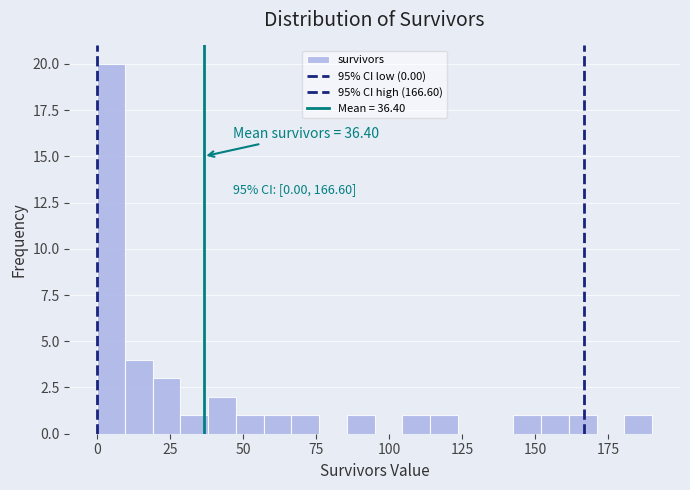

Around what value on the x-axis is the tallest bar? Give the approximate position of its centre, as read against the axis.

5